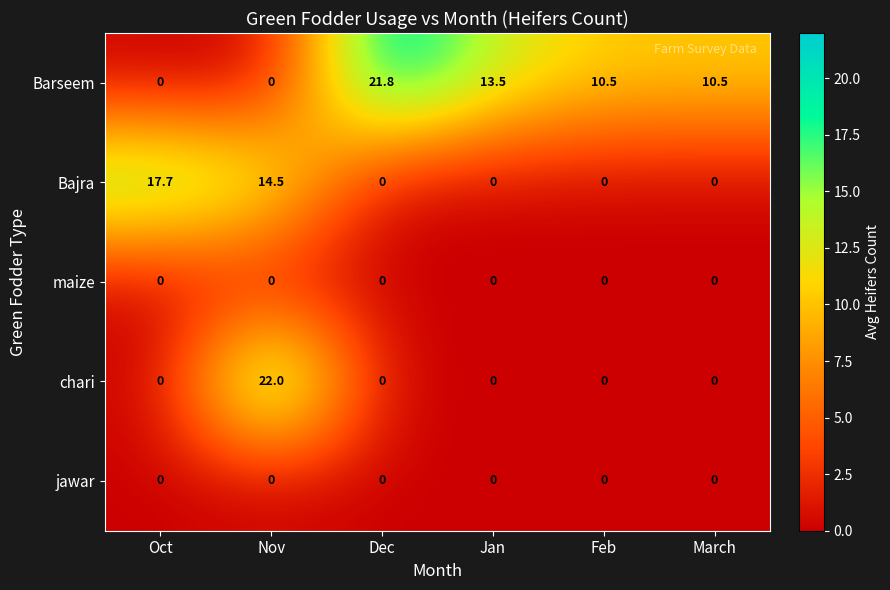

Which series changed the most between Nov and Dec?

chari